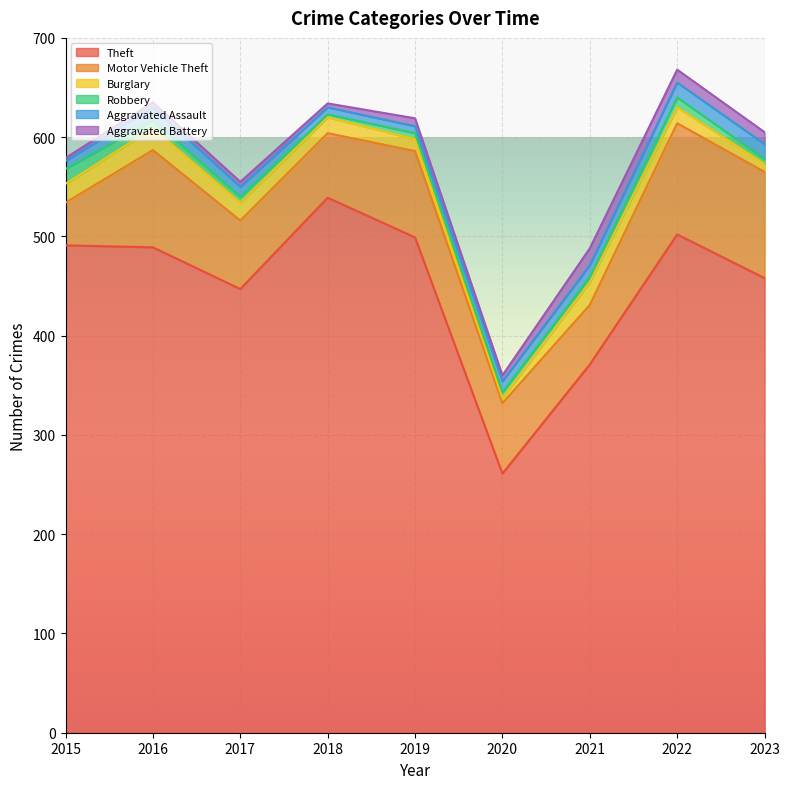

Which series has the largest range (max minus min)?

Theft